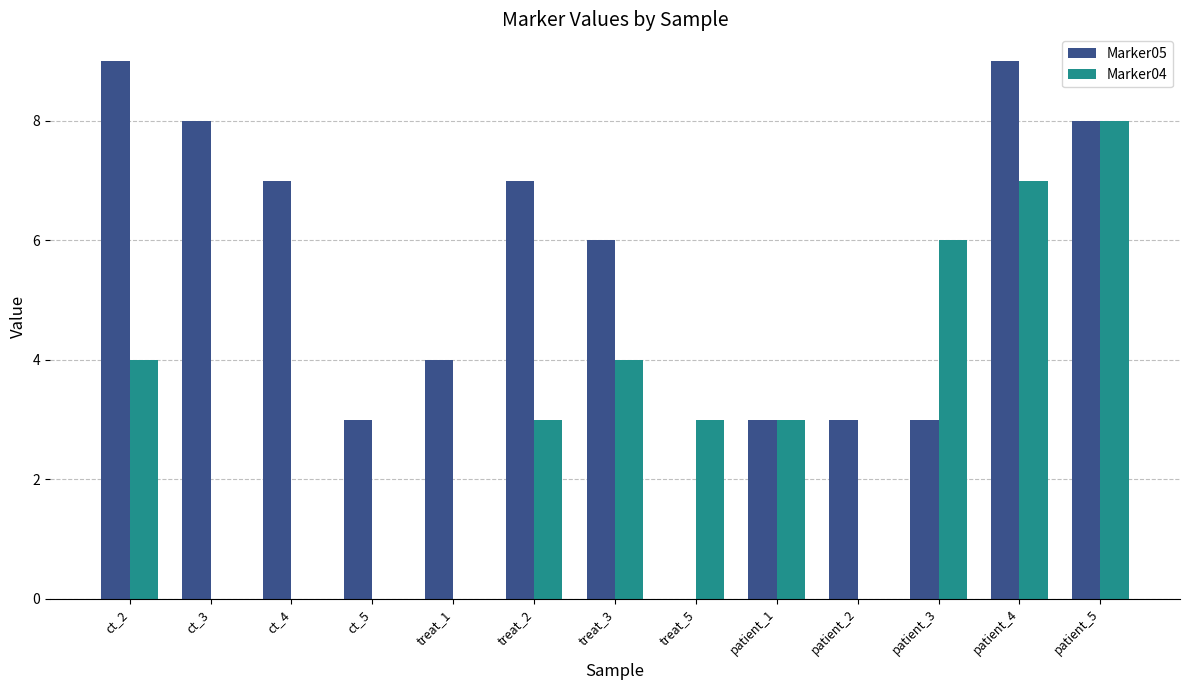

What is the average value of the Marker04 series?

3